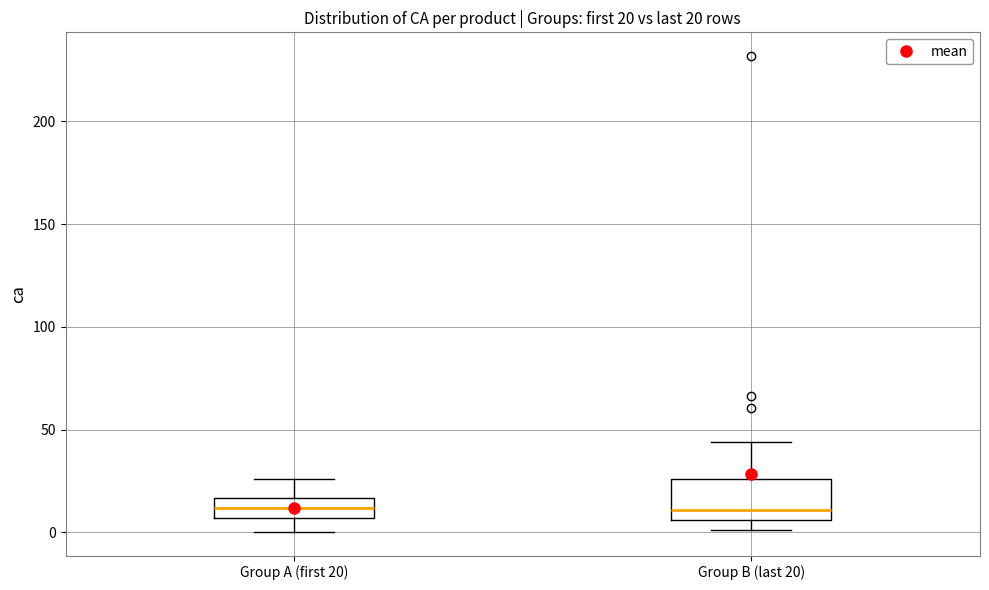

Which box is the tallest, from its lower edge to its upper edge?

Group B (last 20)